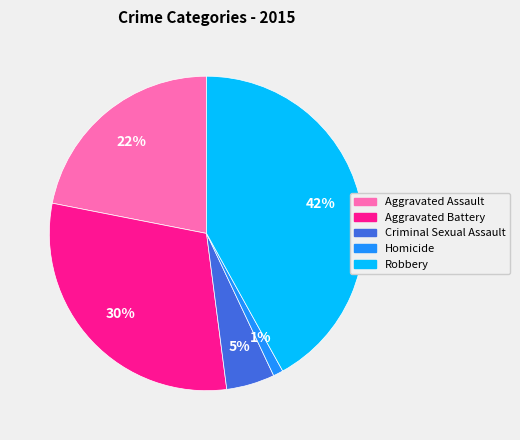

Approximately how many times larger is the value at Robbery compared to Aggravated Battery?

1.4